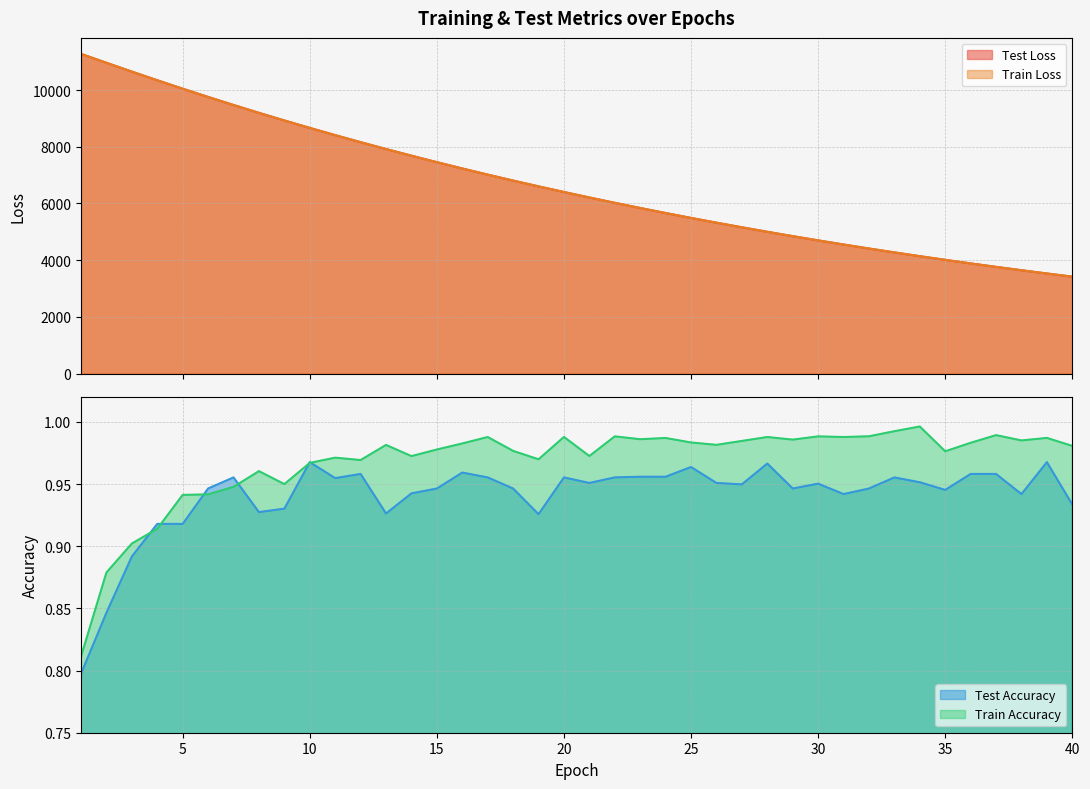

At how many categories does at least one series exceed 8185?

11